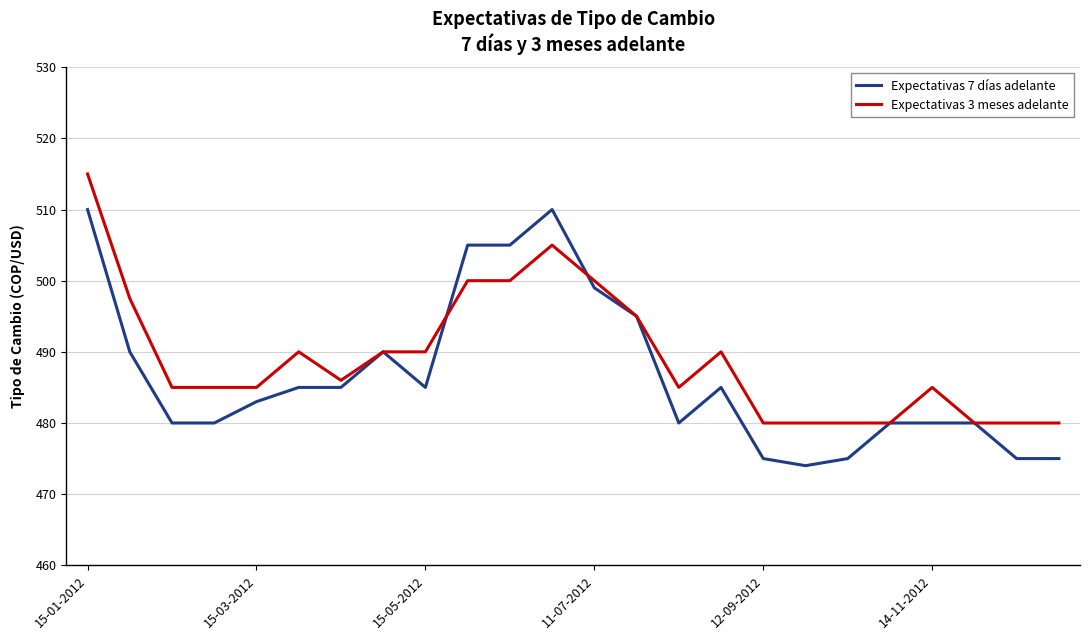

At how many categories does at least one series exceed 475?

24